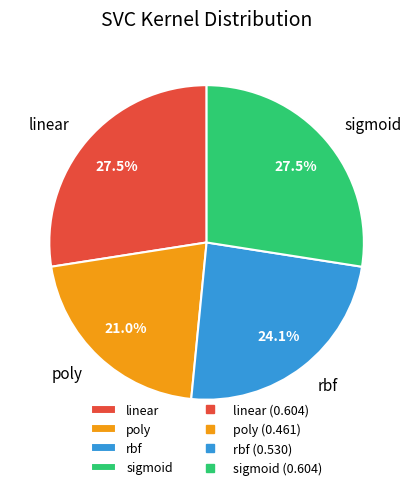

The rbf slice represents 10% of the pie. True or false?

False